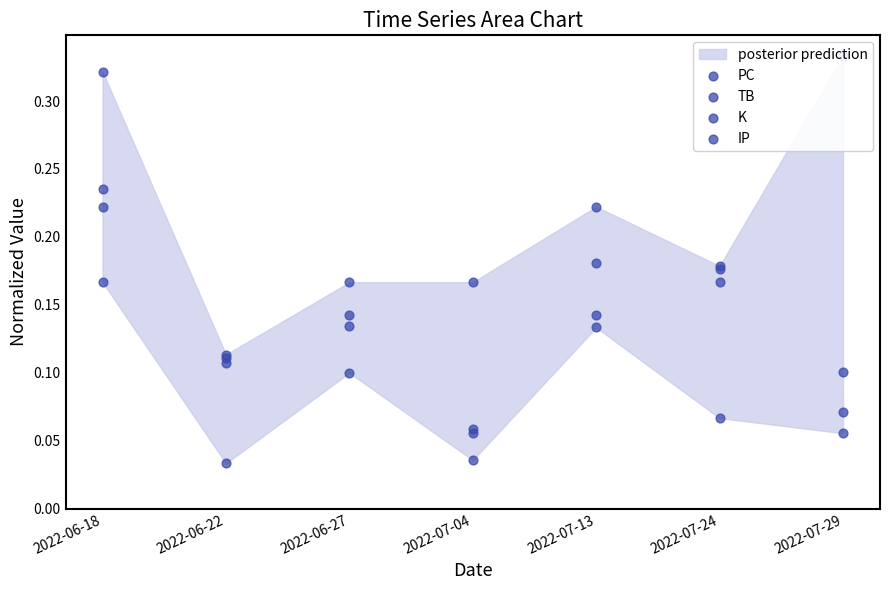

Which series reaches the maximum Y coordinate?

TB